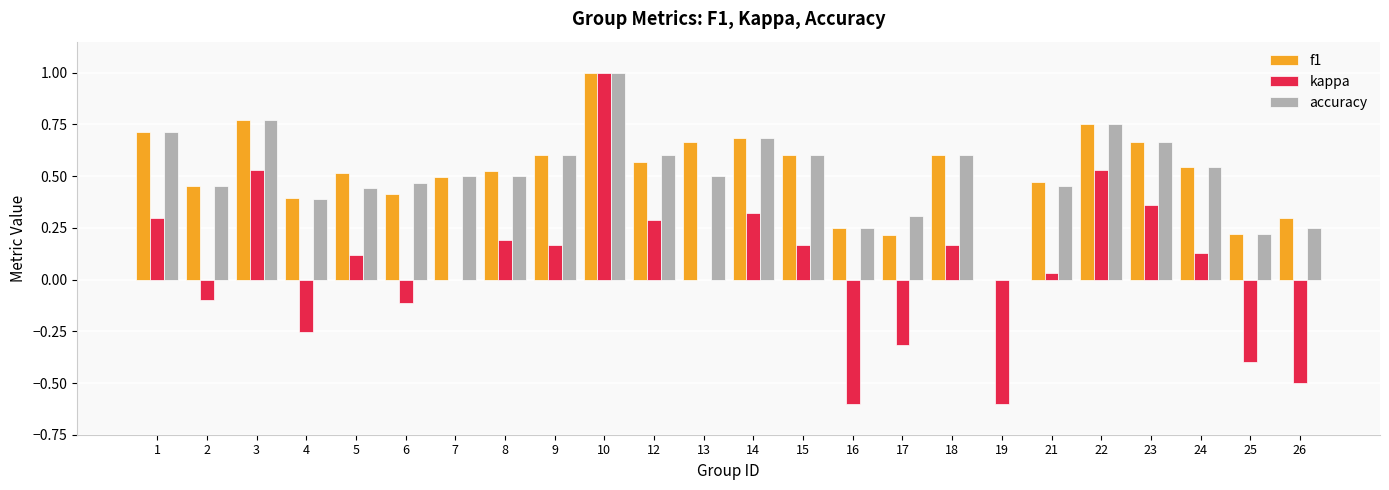

Which label corresponds to the largest value in the chart?

10